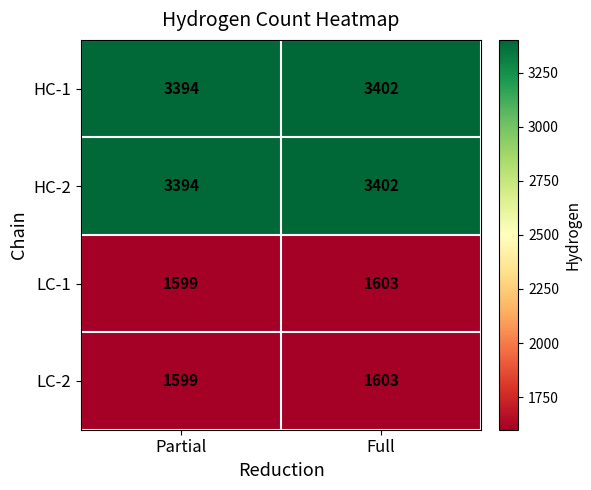

Reading right to left, extract all data points from this chart.

HC-1: 3402	3394
HC-2: 3402	3394
LC-1: 1603	1599
LC-2: 1603	1599